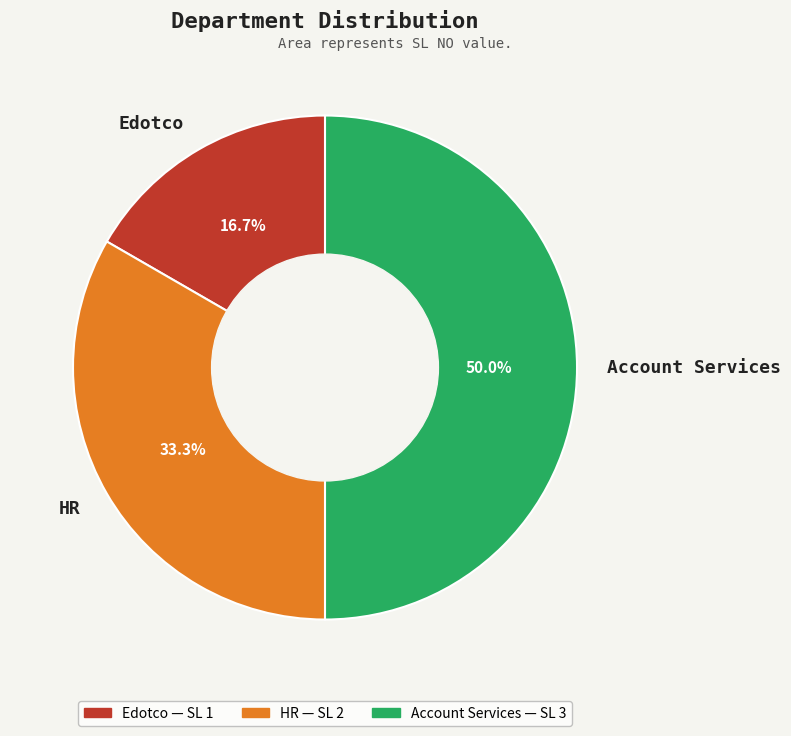

To the nearest percent, what is the difference between the Account Services and Edotco slice percentages?

33%